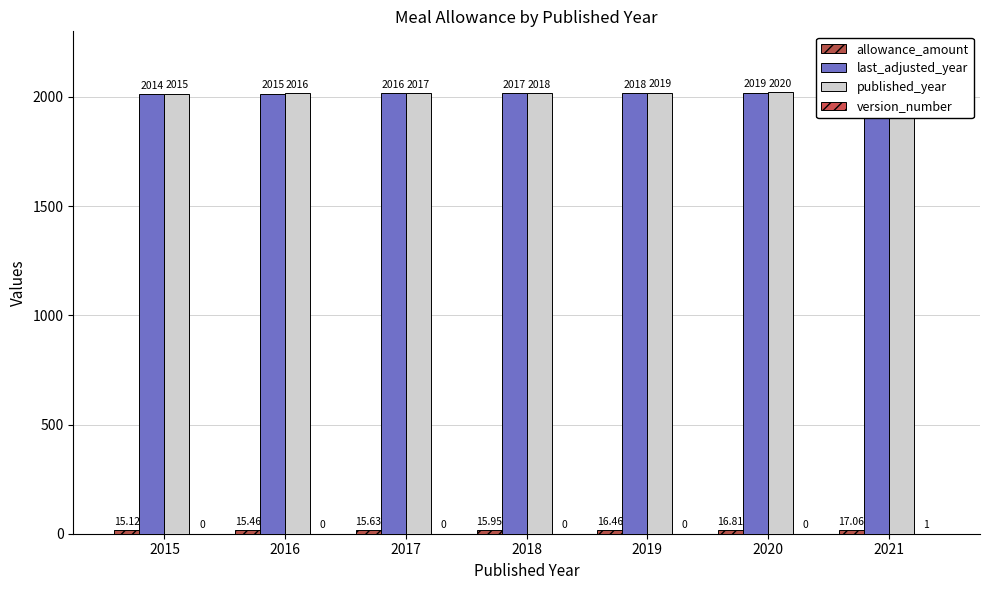

What is the value of the published_year bar at the 7th from the left?

2021.0